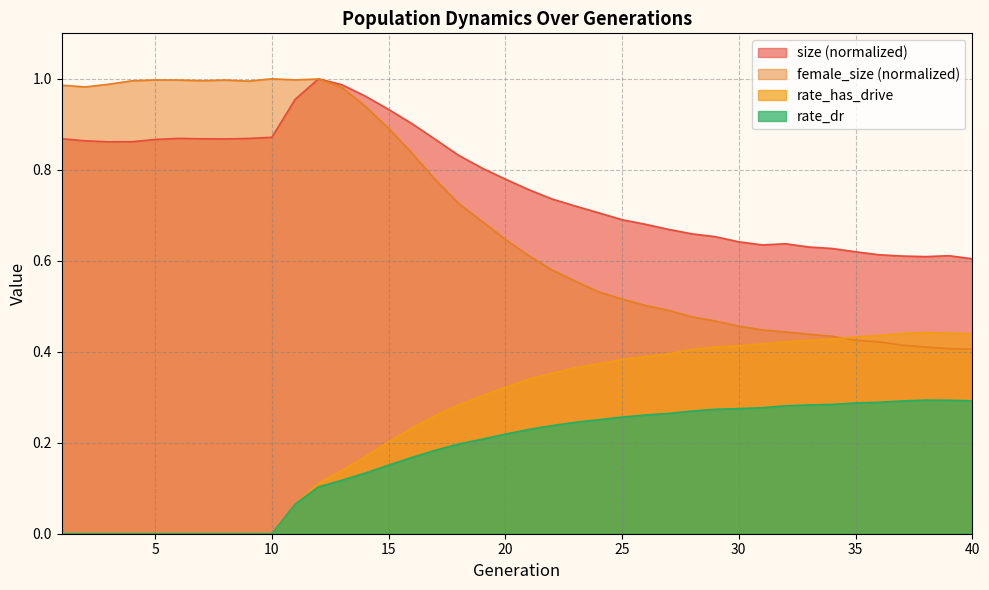

Is the value of size at 3 greater than the value of female_size at 11?

No